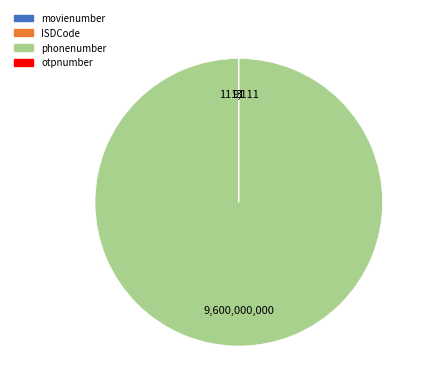

Which slice is the largest?

phonenumber